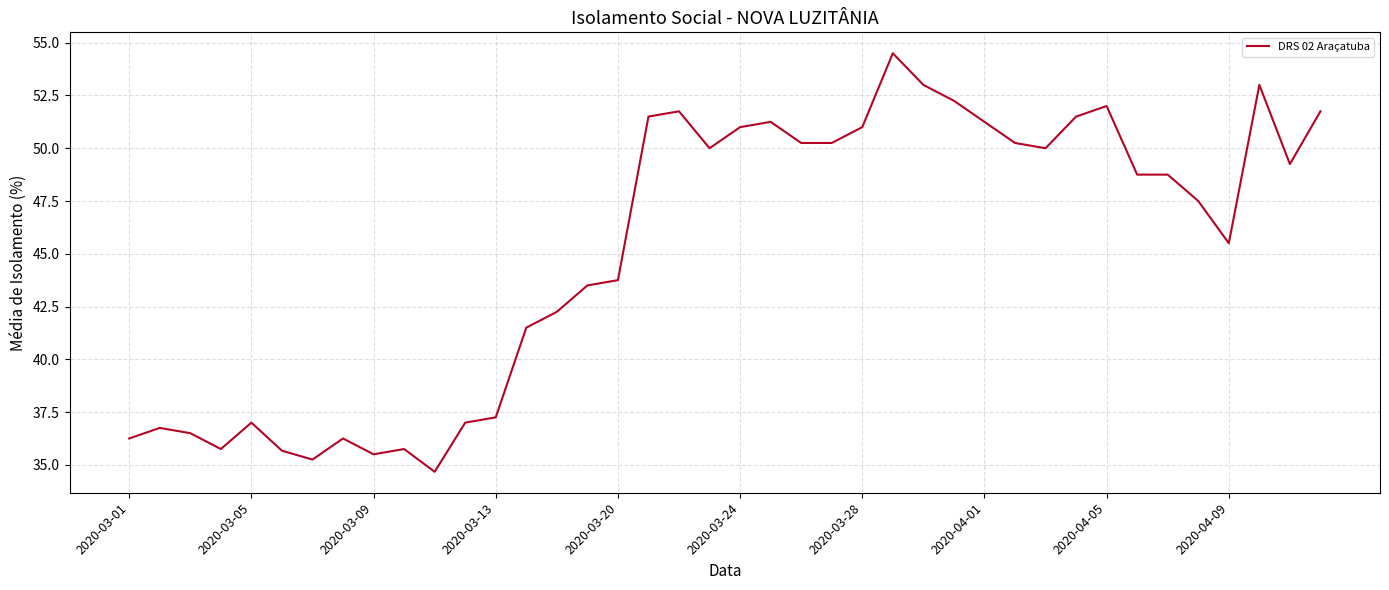

What is the greatest value displayed?

54.5